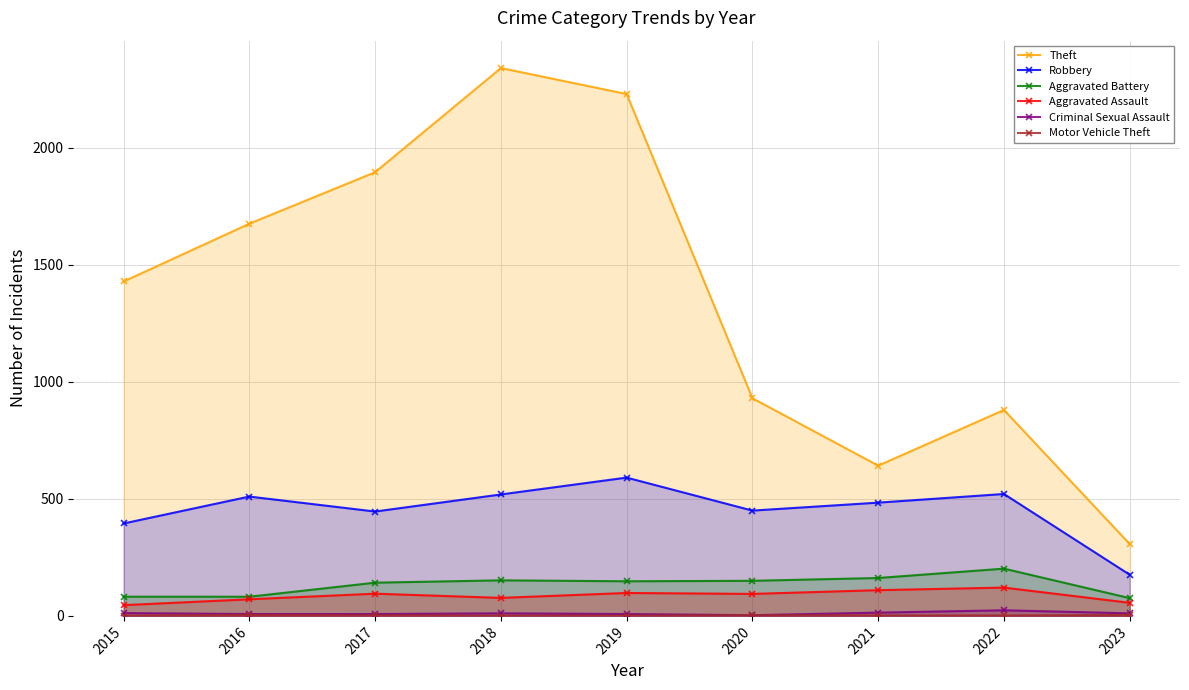

How many lines are shown in the chart?

6